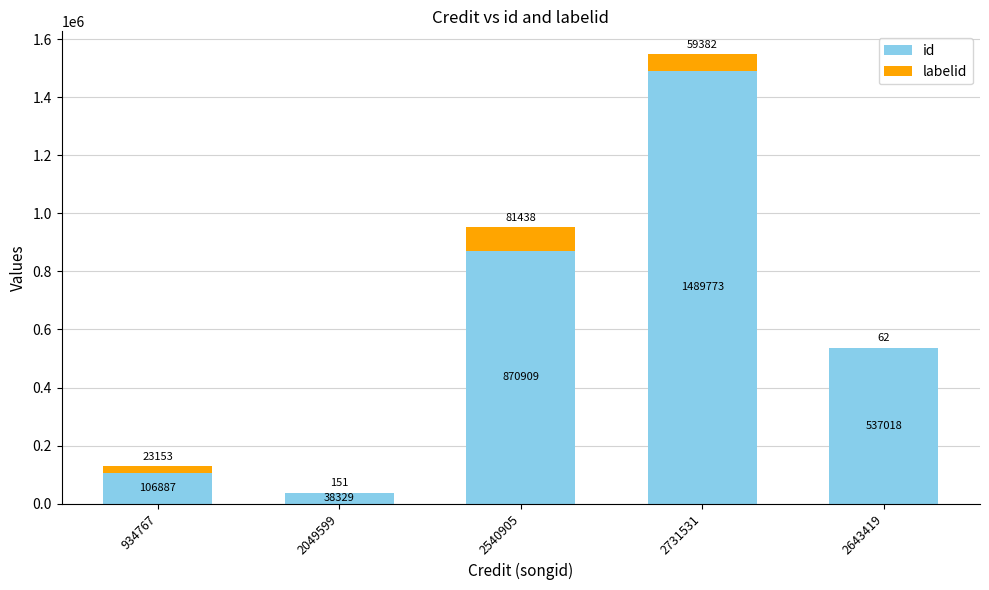

What is the maximum value for id?

1489773